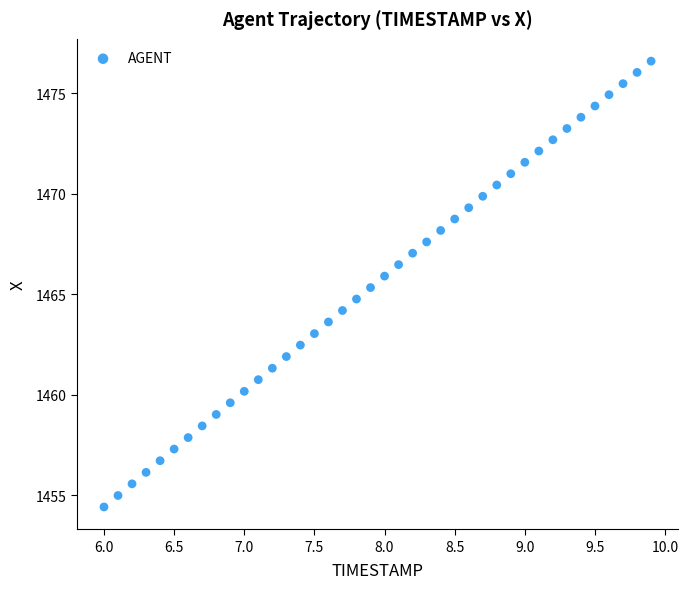

What is the range of X values (max minus min)?

3.9